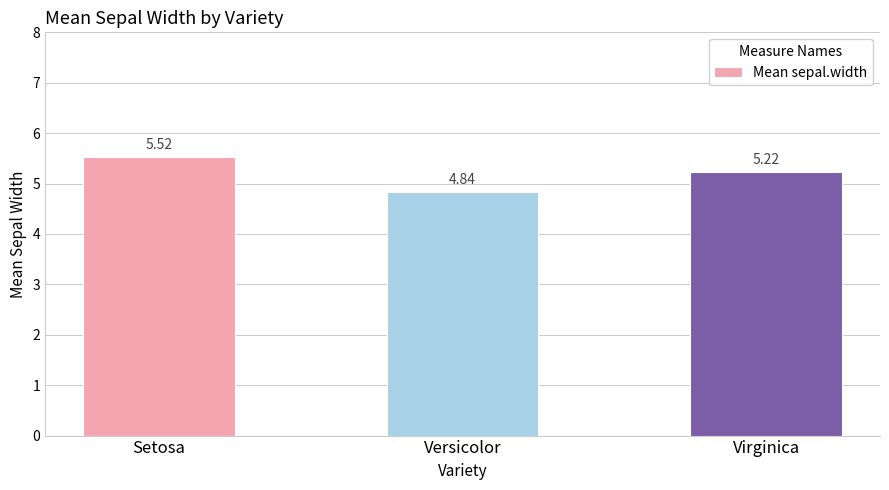

At which label is the value closest to 5?

Versicolor